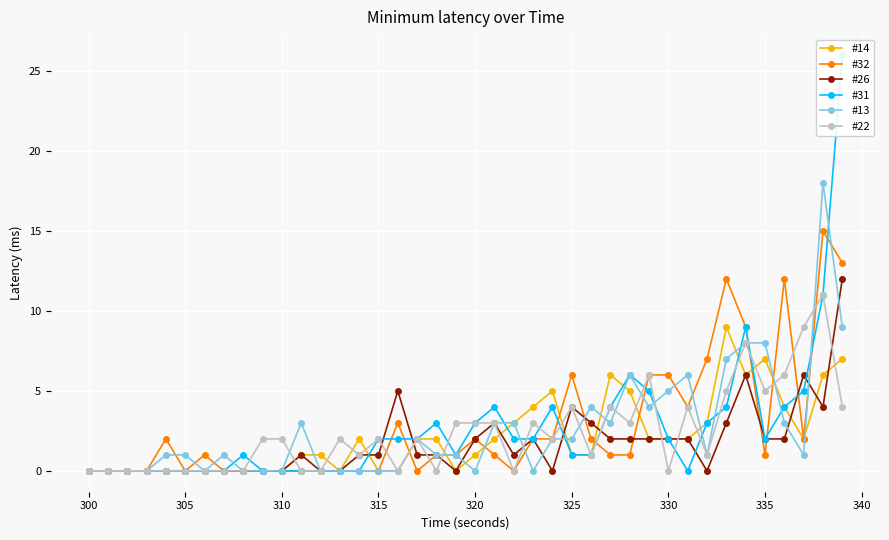

Rank the series by their maximum value, from highest to lowest.

#31, #13, #32, #26, #22, #14